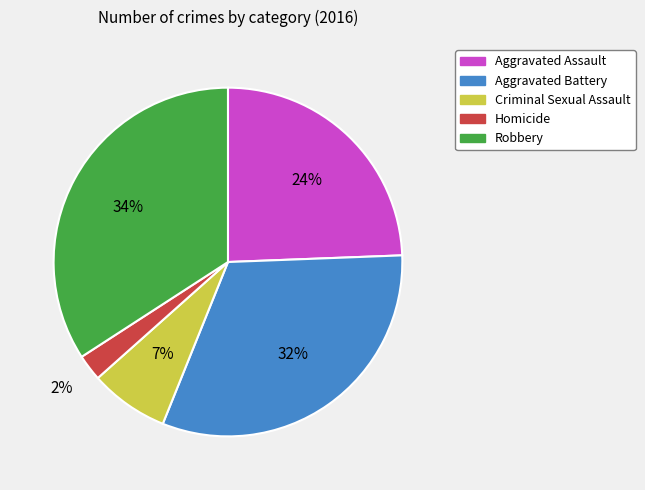

What is the largest slice in the pie chart?

Robbery